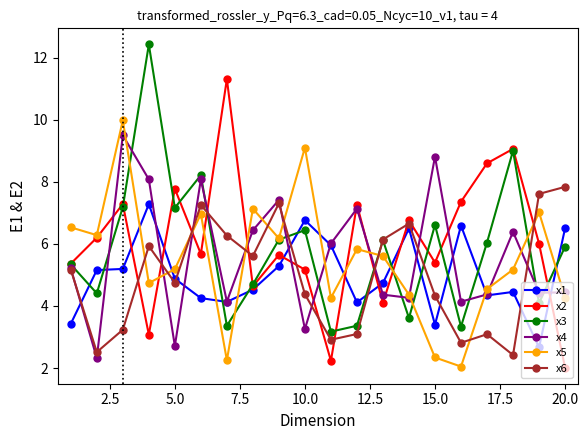

Rank the series by their maximum value, from highest to lowest.

x3, x2, x5, x4, x6, x1